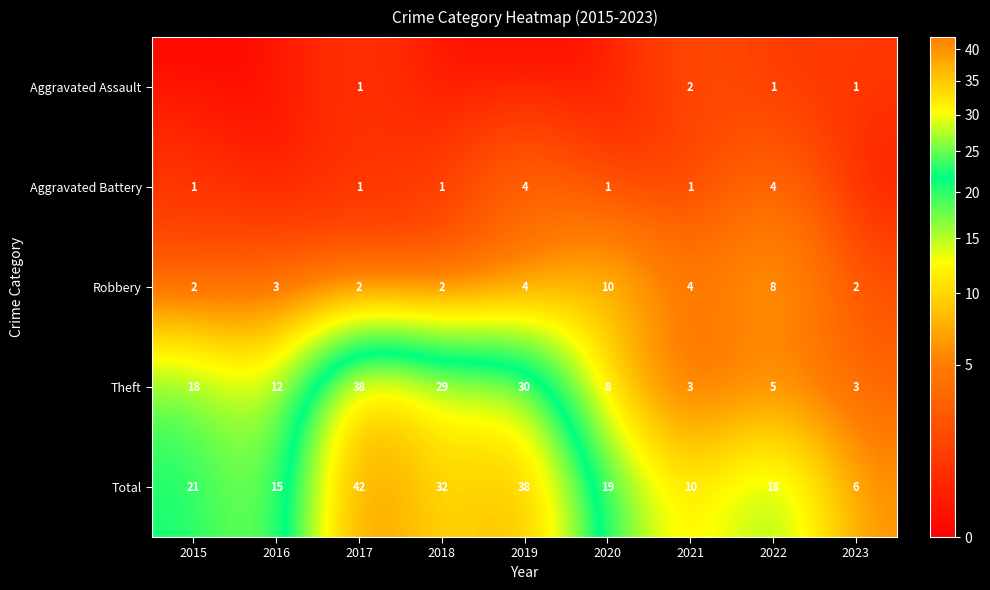

What is the sum of all Total values?

201